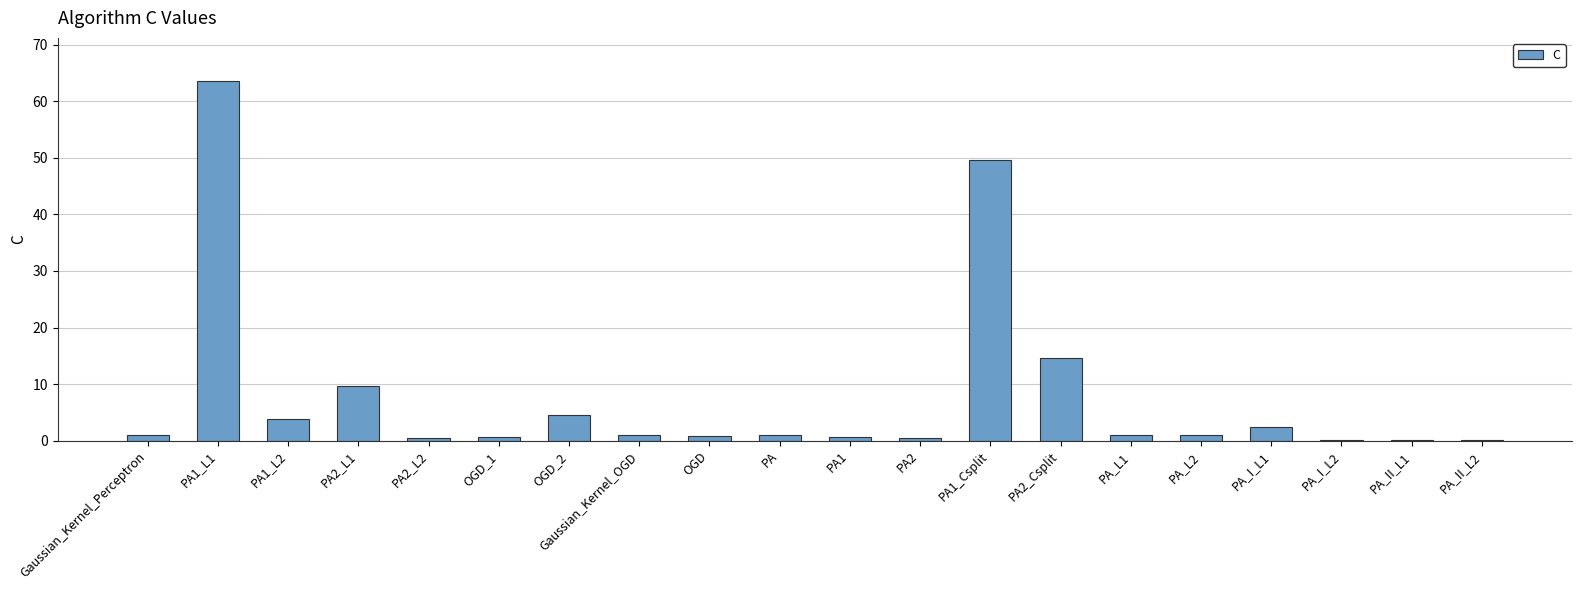

Where is the data nearest to the value 31?

PA2_Csplit